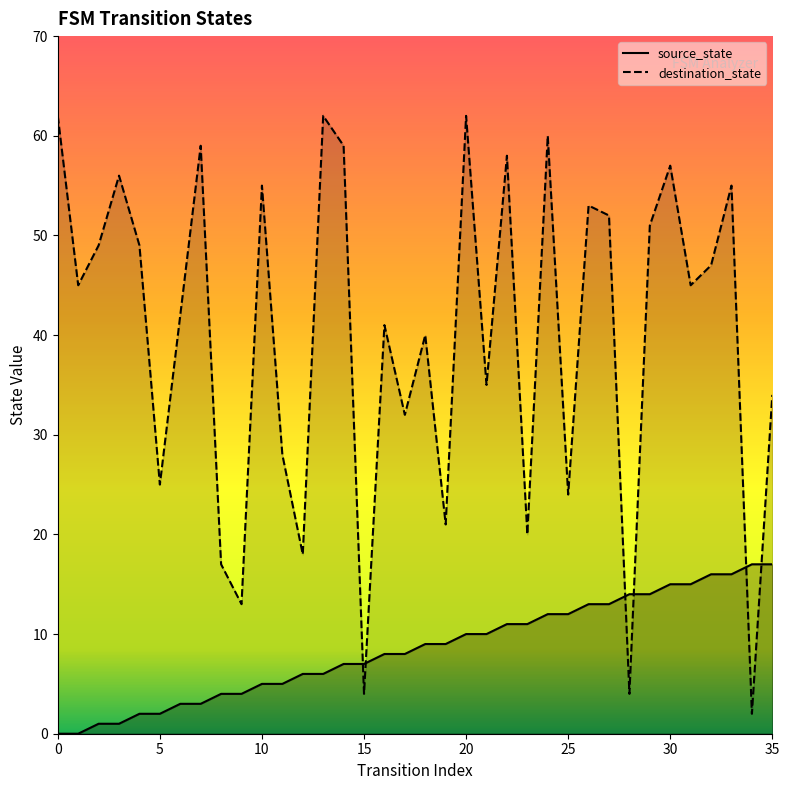

Is it true that destination_state equals 25 at 5?

True